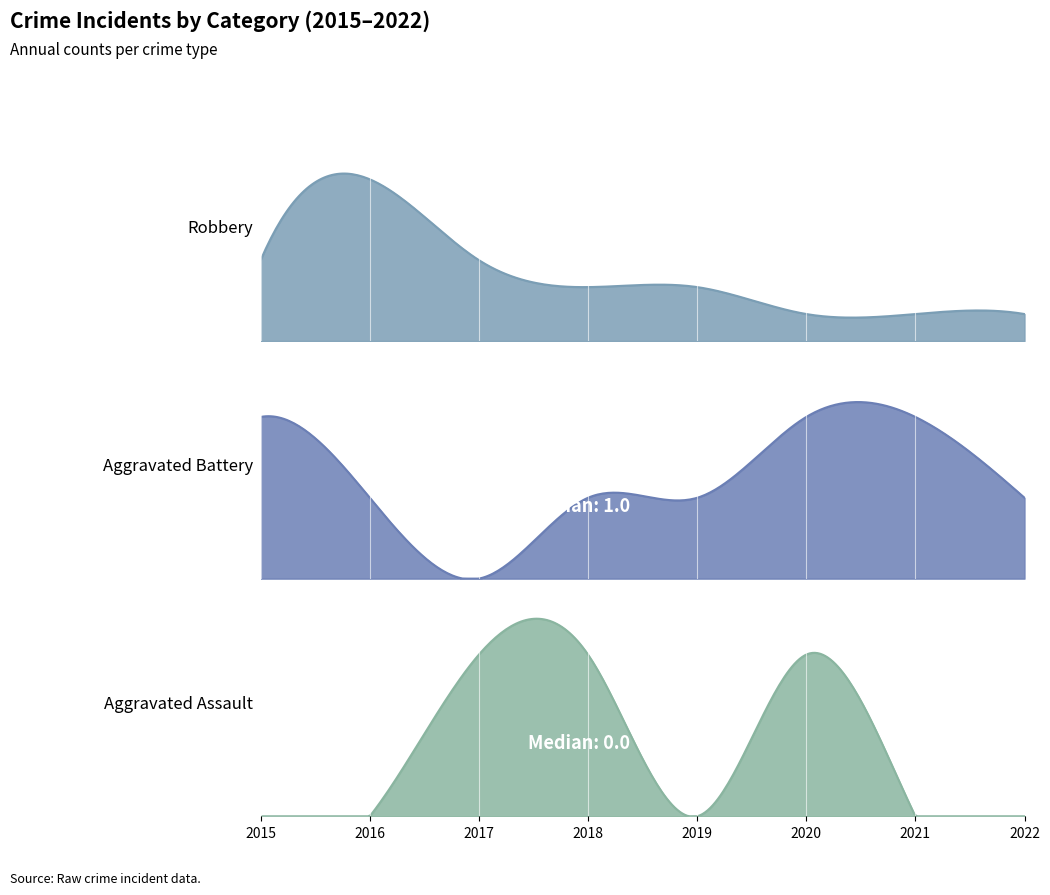

Where is Aggravated Assault nearest to the value 0?

2015